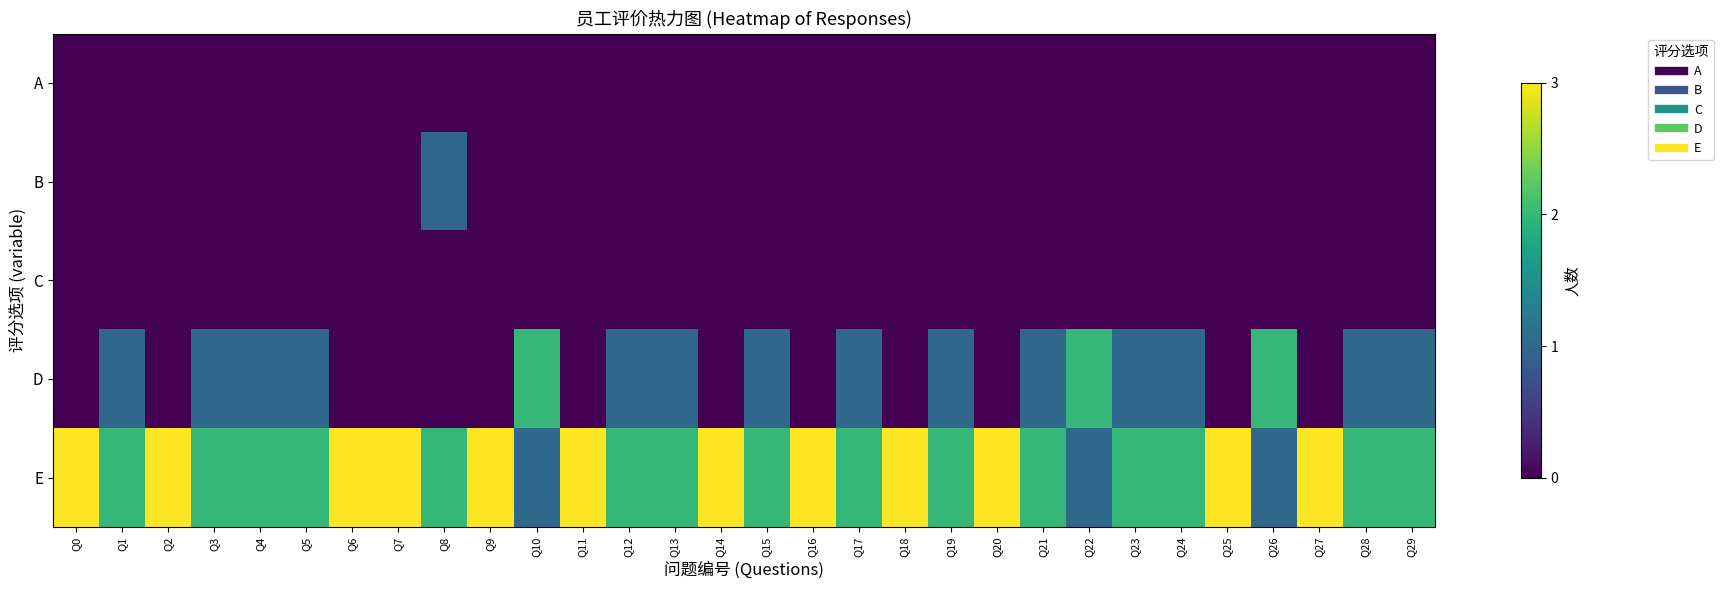

What is the maximum value shown in the chart?

3